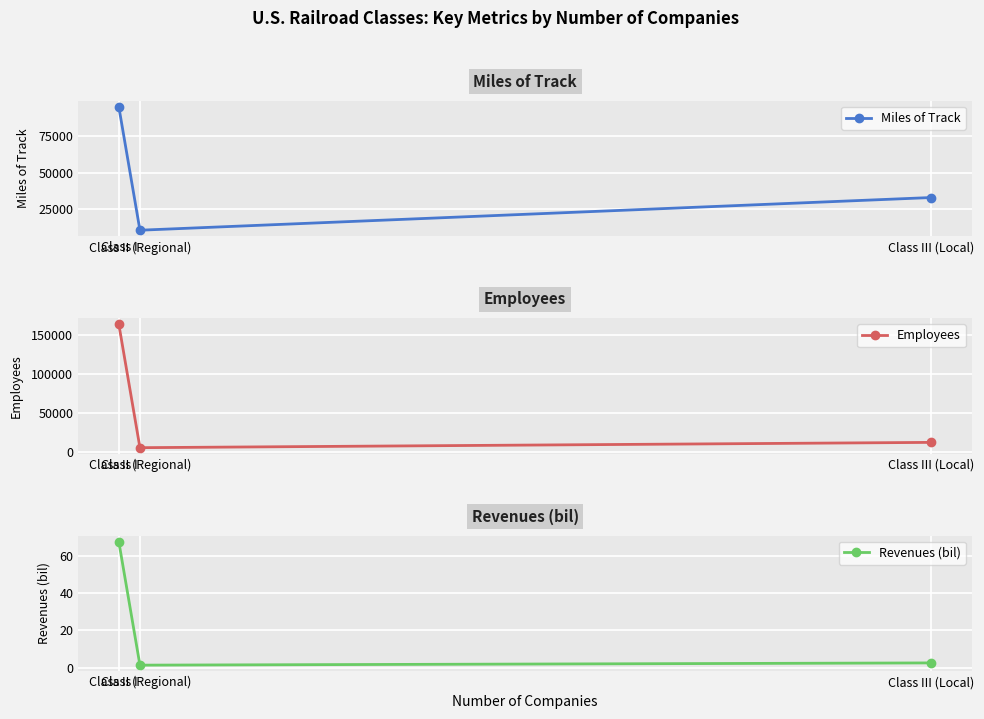

Reading left to right, extract all data points from this chart.

Miles of Track: Class I=95264.0	Class II (Regional)=10355.0	Class III (Local)=32858.0
Employees: Class I=163464.0	Class II (Regional)=5507.0	Class III (Local)=12293.0
Revenues (bil): Class I=67.6	Class II (Regional)=1.4	Class III (Local)=2.6